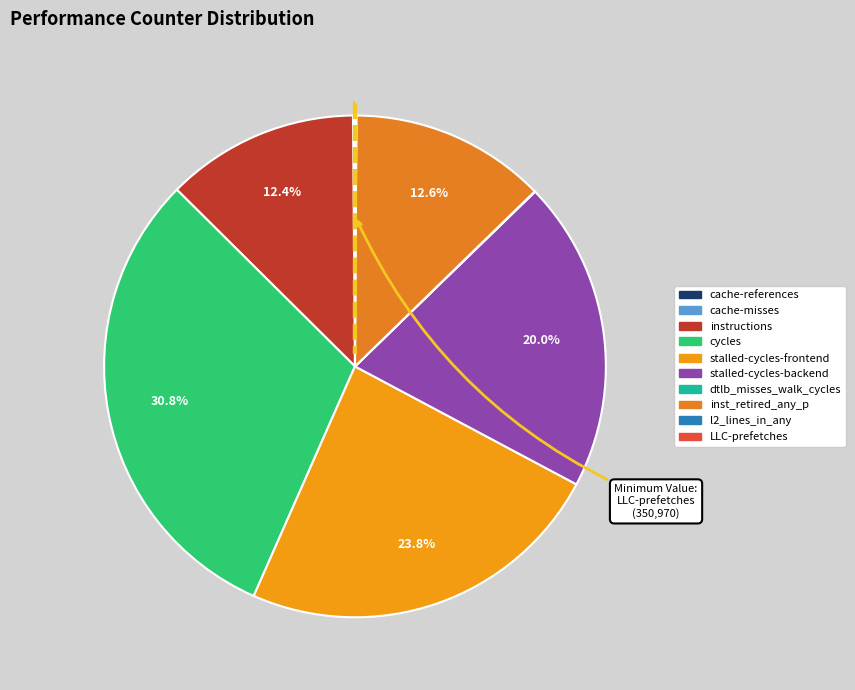

How many slices are in this pie chart?

10